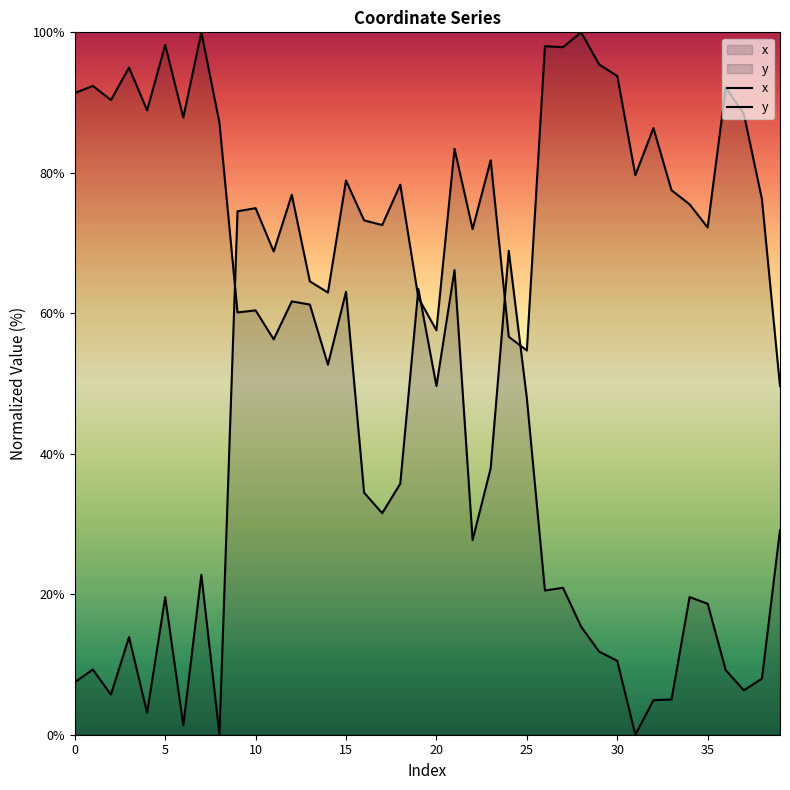

What is the sum of the y values at 36 and 38?

17.2